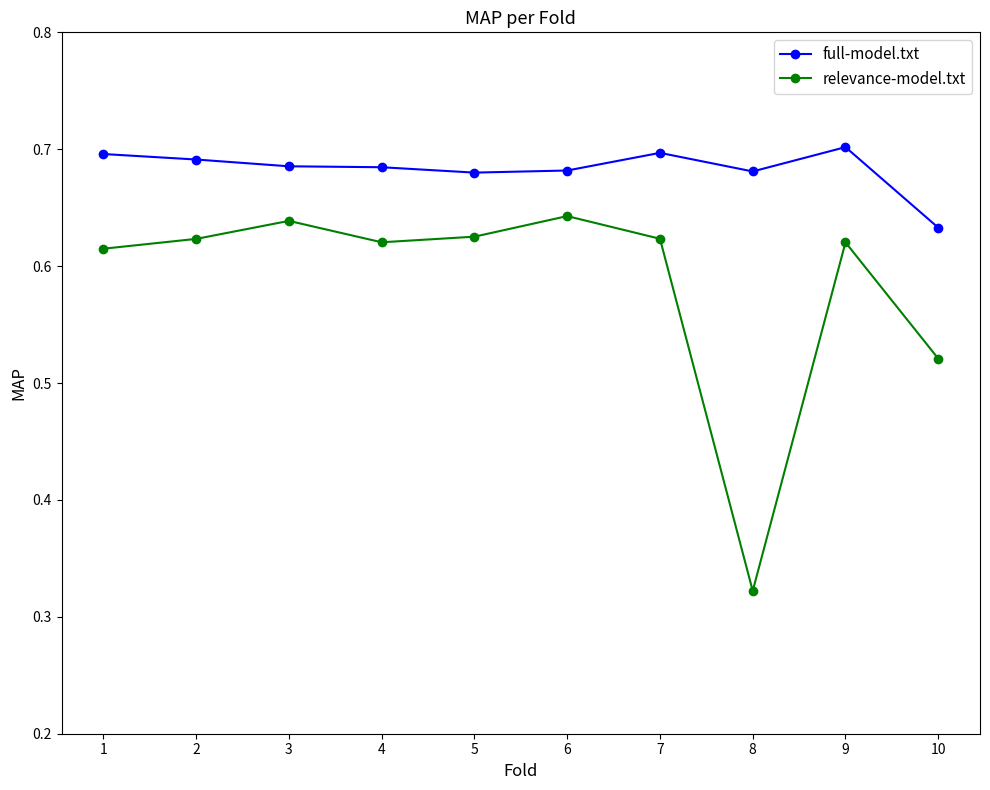

List the series in order of their overall mean, lowest first.

relevance-model.txt, full-model.txt